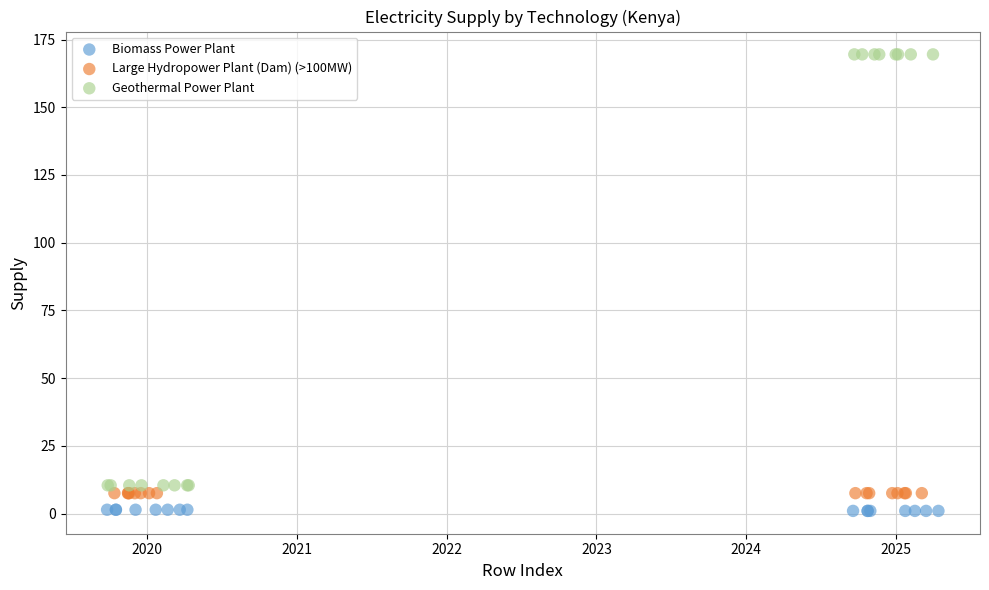

Which series reaches the maximum Y coordinate?

Geothermal Power Plant